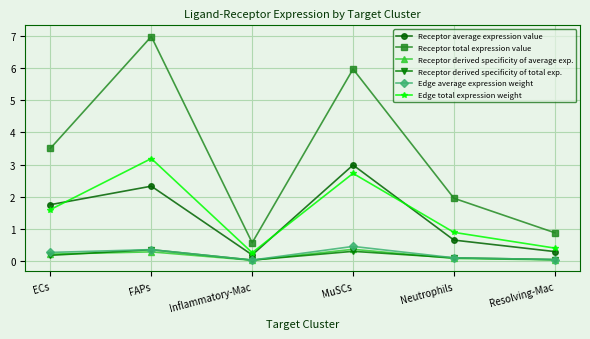

Which series has the widest spread of values?

Receptor total expression value